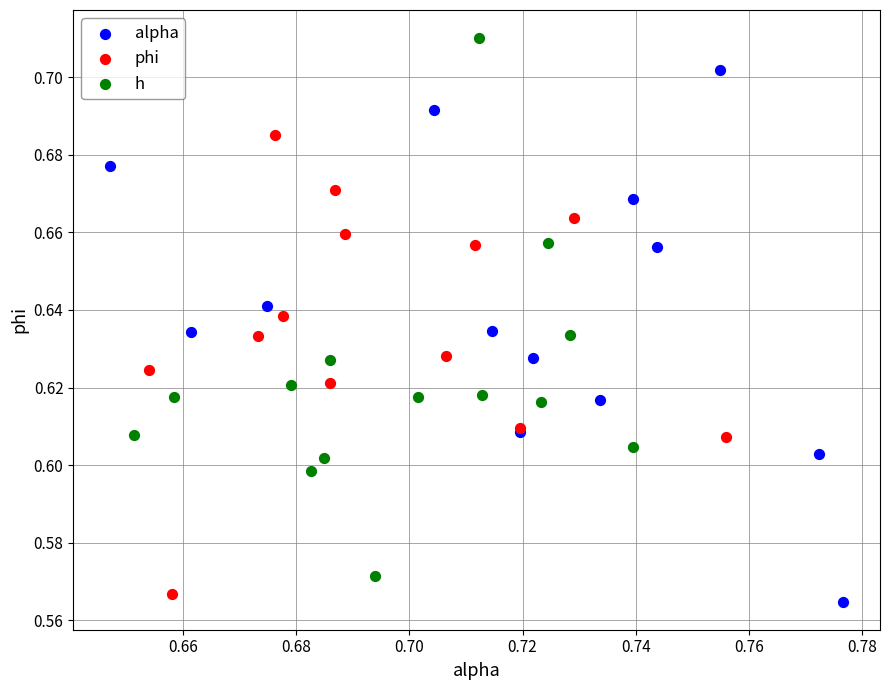

Which series reaches the minimum Y coordinate?

alpha